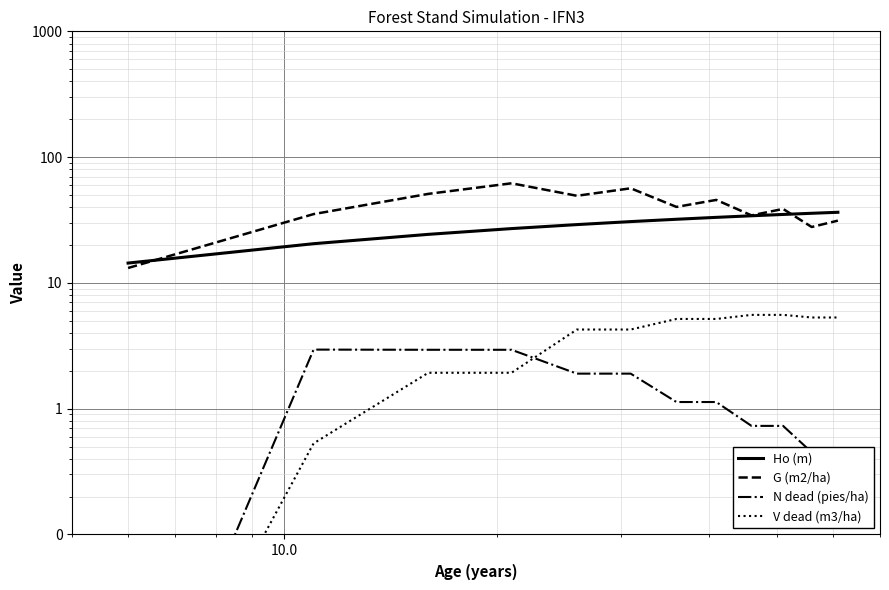

At how many categories does at least one series exceed 1?

12